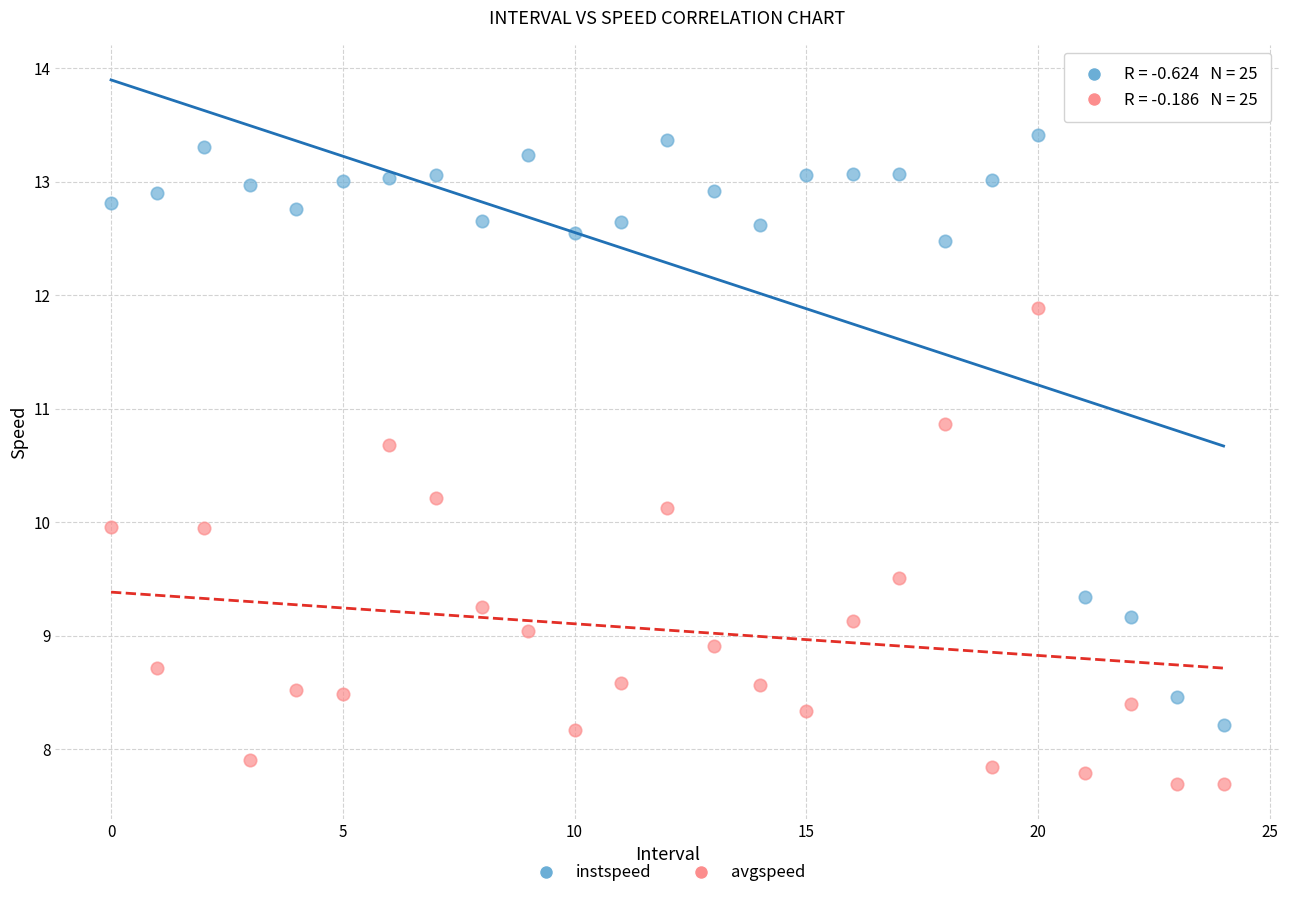

Across all data points, what is the range of Y values (max minus min)?

5.7